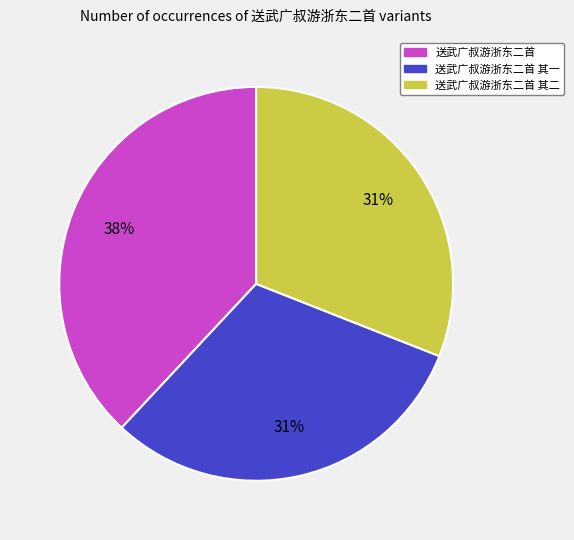

To the nearest percent, what percentage of the pie is 送武广叔游浙东二首?

38%